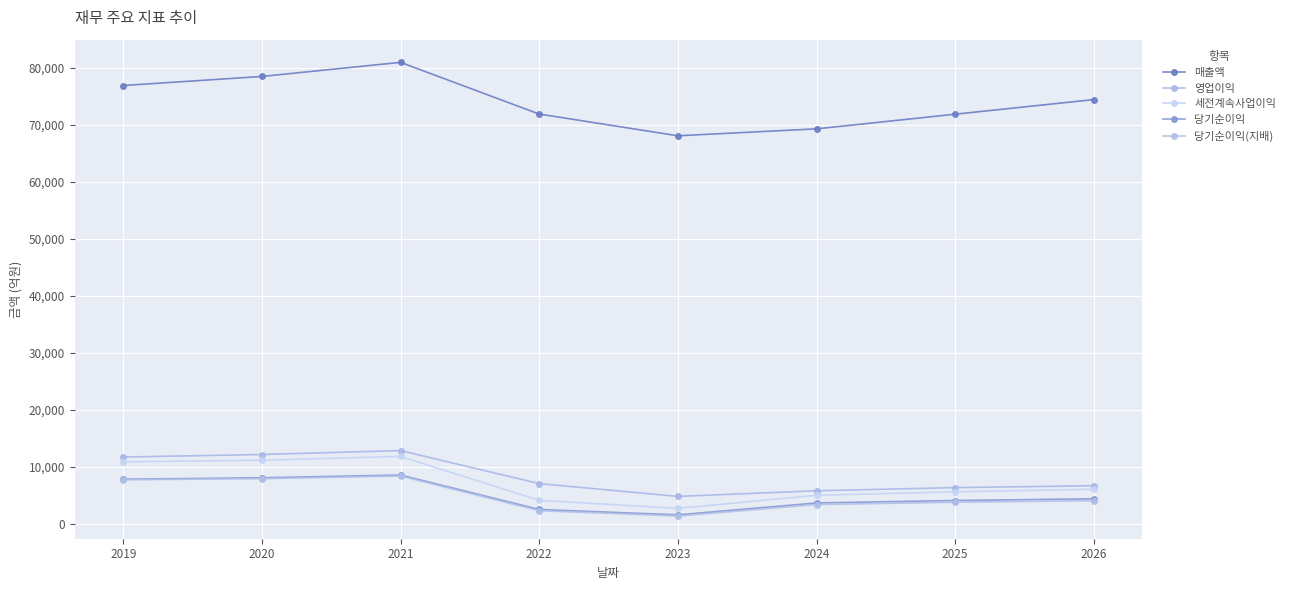

True or false: 당기순이익(지배) and 당기순이익 cross at least once.

False